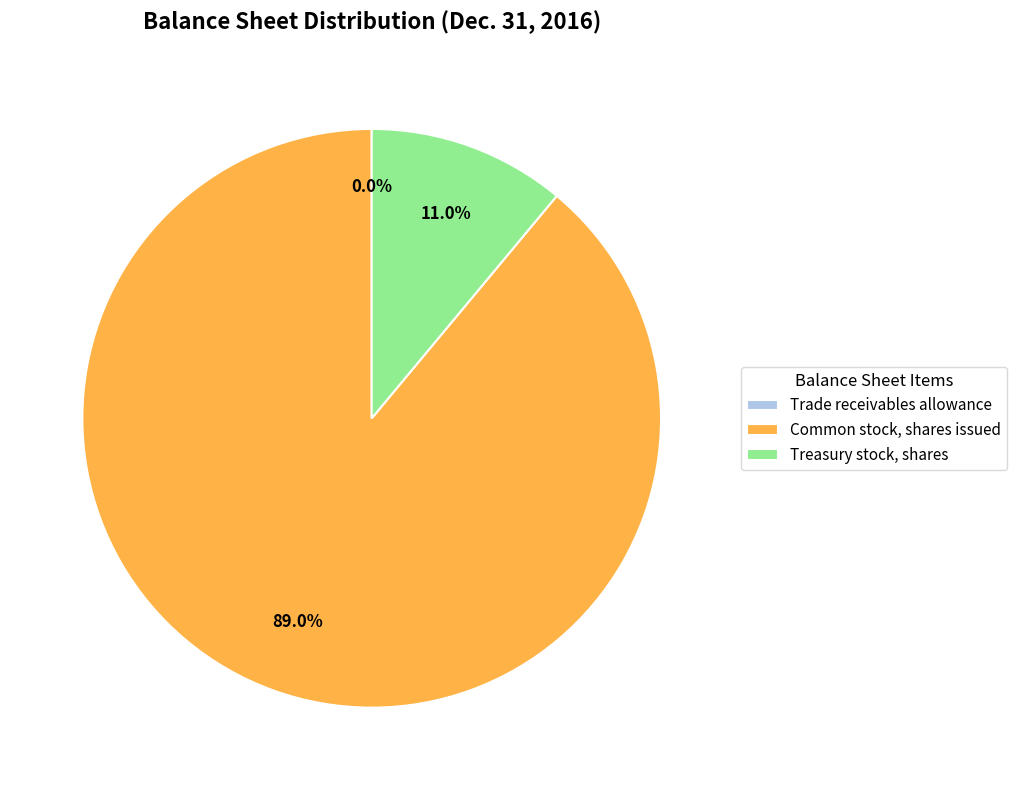

What percentage is NOT represented by Treasury stock, shares?

89.0%